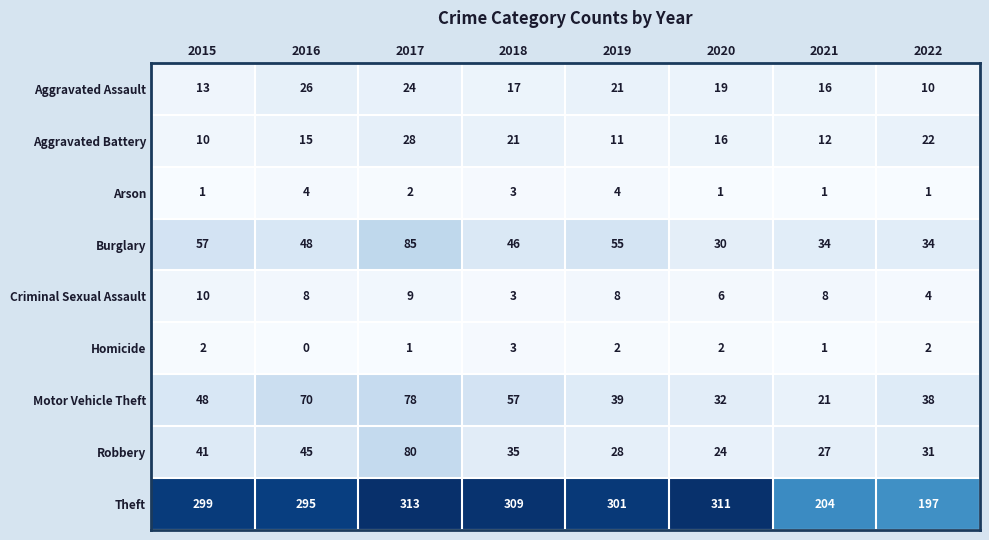

What is the average value of the Robbery series?

39